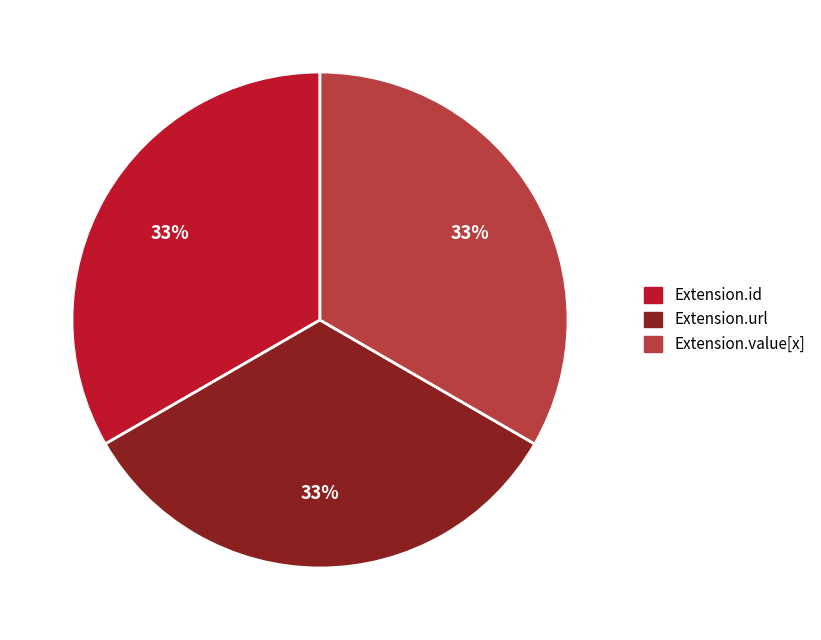

To the nearest percent, what is the average slice percentage?

33%